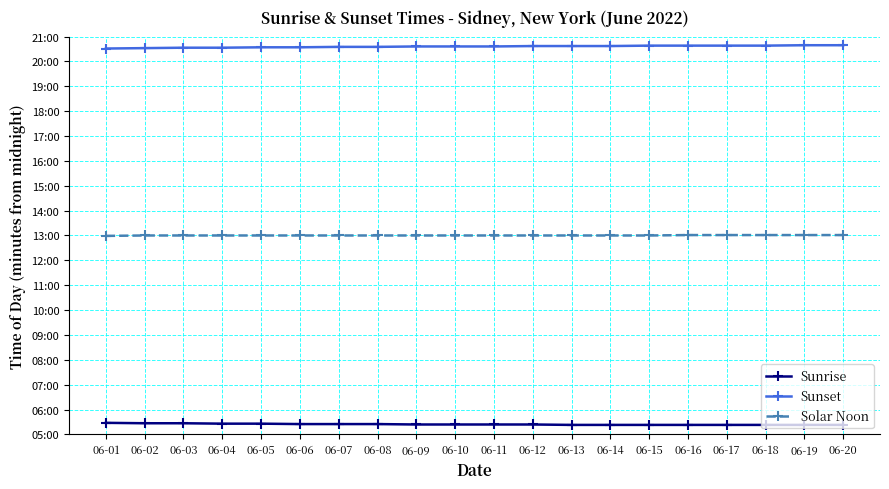

Is this an area chart (filled region under the line)?

No